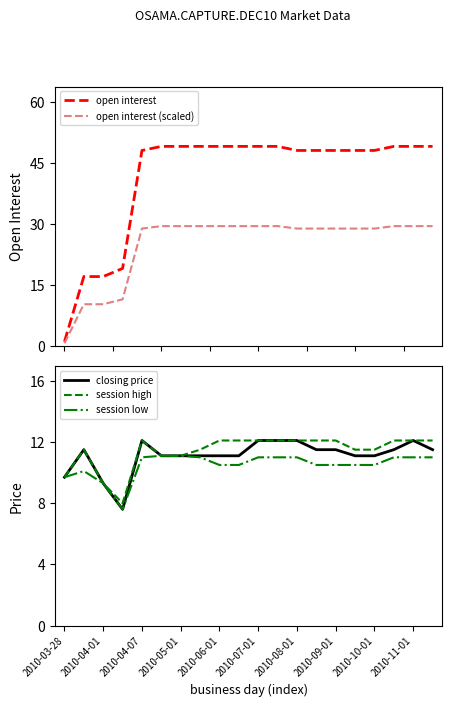

True or false: closing price has a value of 12.1 at 2010-04-07.

True